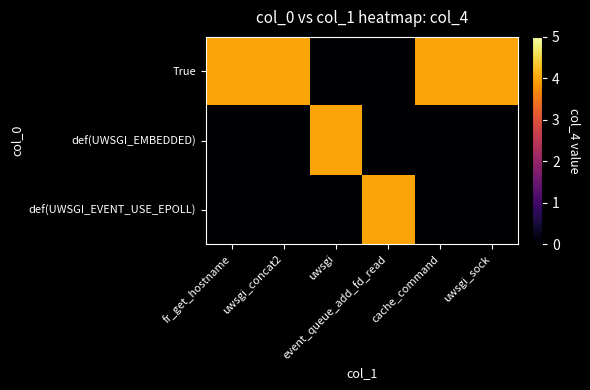

List the series in order of their peak value, lowest first.

True, def(UWSGI_EMBEDDED), def(UWSGI_EVENT_USE_EPOLL)